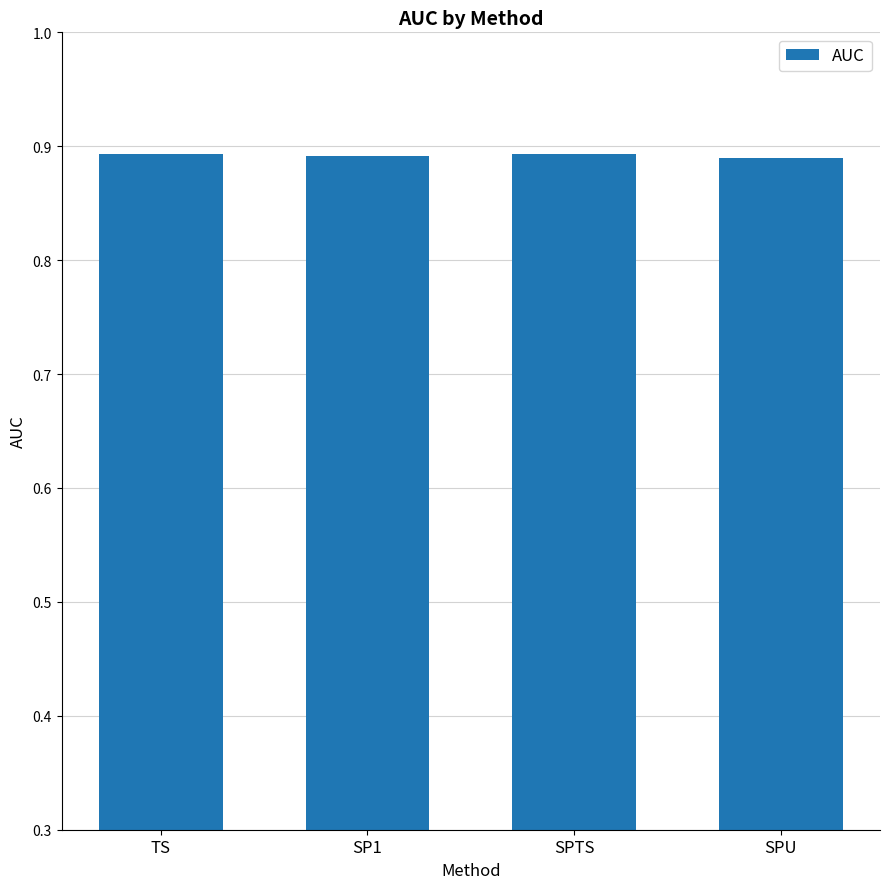

True or false: the data shows 0.9 at SP1.

True